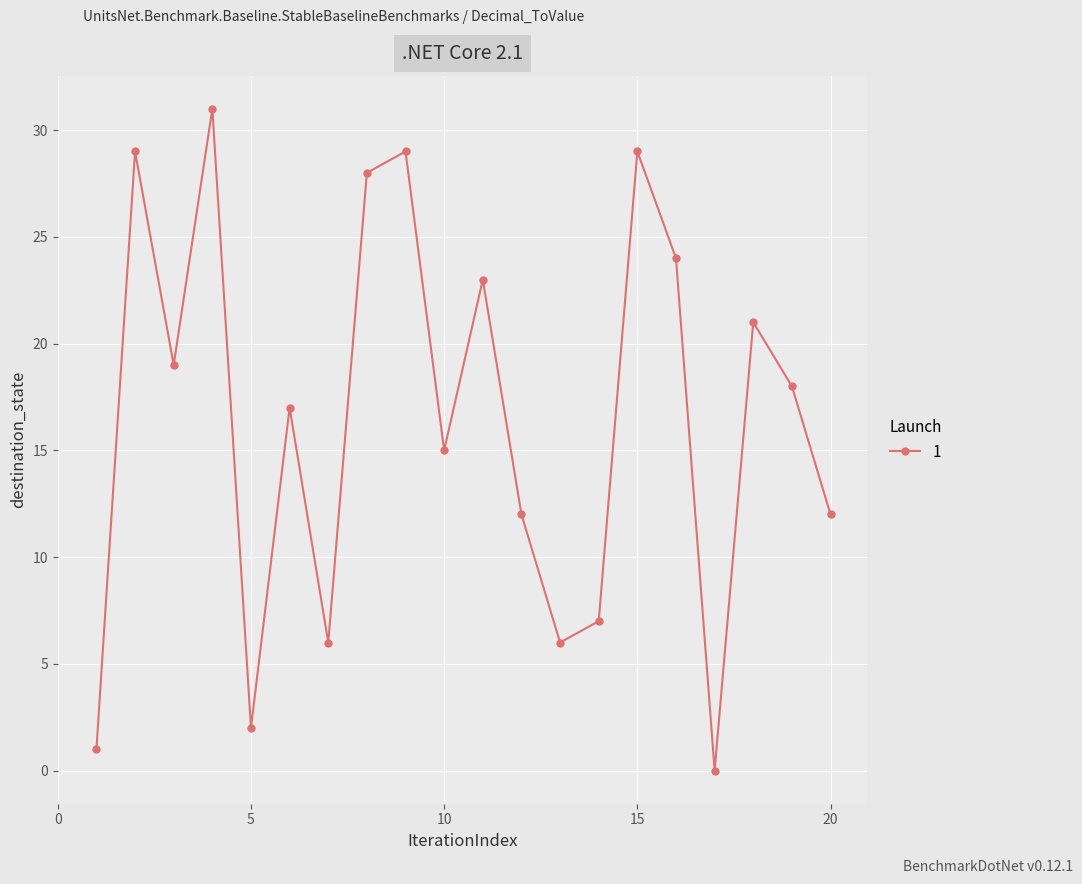

What is the greatest value displayed?

31